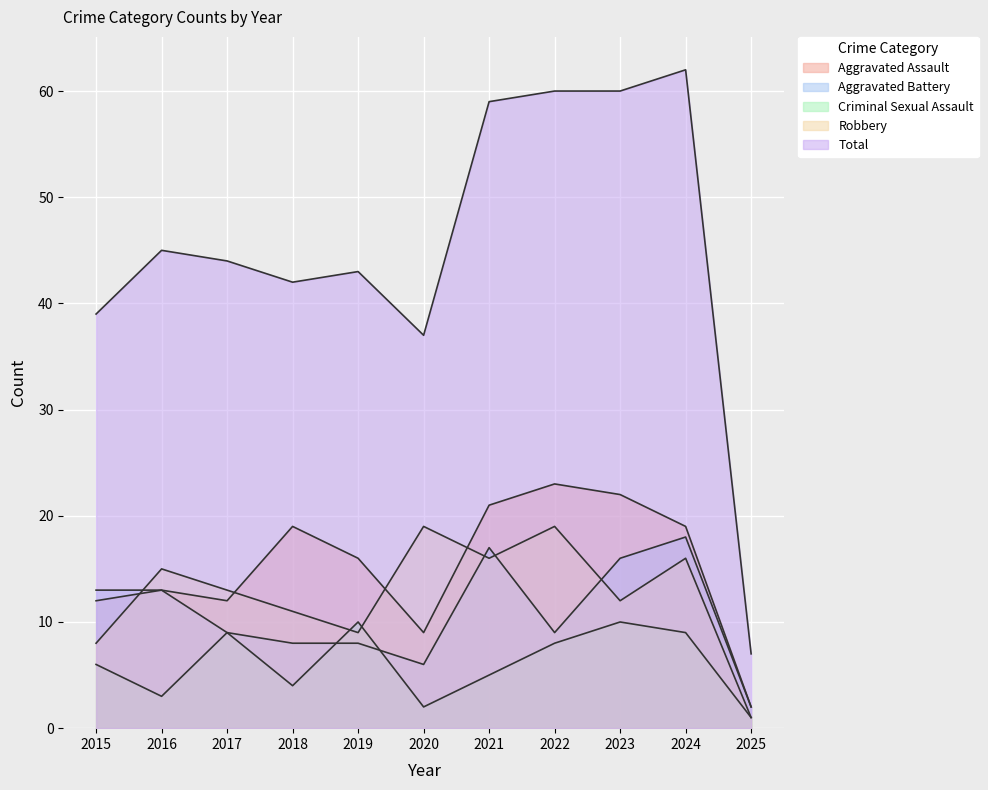

Rank the series by their maximum value, from highest to lowest.

Total, Aggravated Assault, Robbery, Aggravated Battery, Criminal Sexual Assault